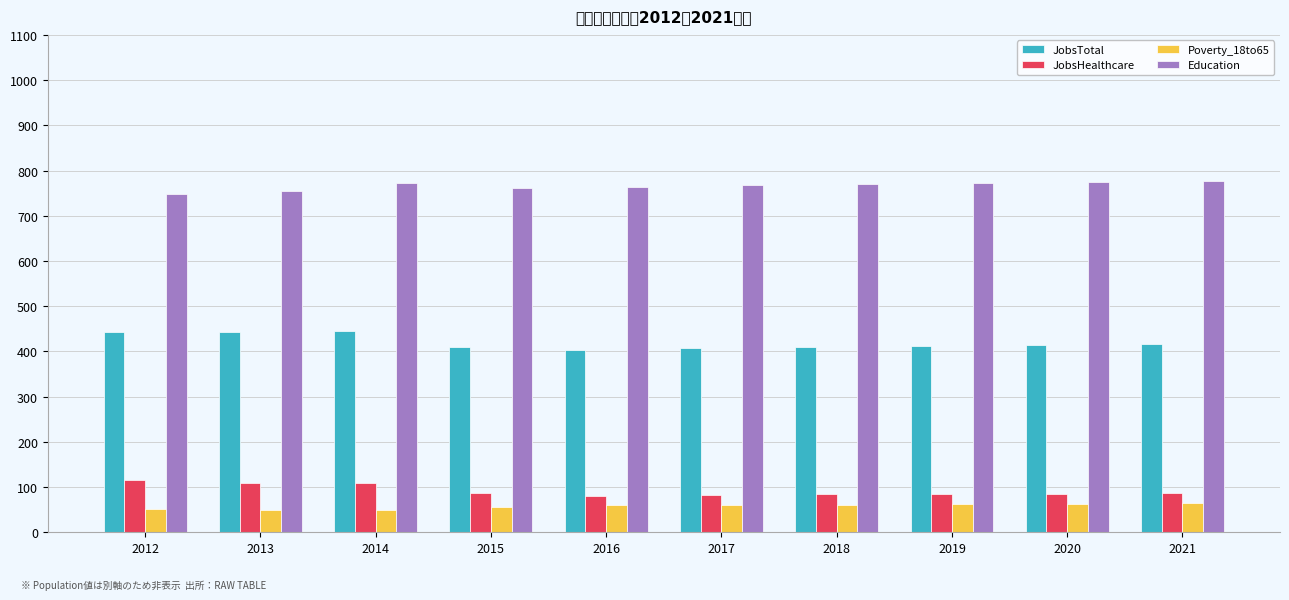

Reading left to right, list all the values displayed in this chart.

JobsTotal: 2012=443	2013=444	2014=446	2015=410	2016=404	2017=408	2018=410	2019=413	2020=415	2021=417
JobsHealthcare: 2012=115	2013=108	2014=109	2015=87	2016=81	2017=83	2018=84	2019=85	2020=85	2021=86
Poverty_18to65: 2012=51	2013=50	2014=49	2015=56	2016=60	2017=60	2018=61	2019=62	2020=63	2021=64
Education: 2012=748	2013=754	2014=772	2015=762	2016=764	2017=767	2018=770	2019=772	2020=774	2021=776